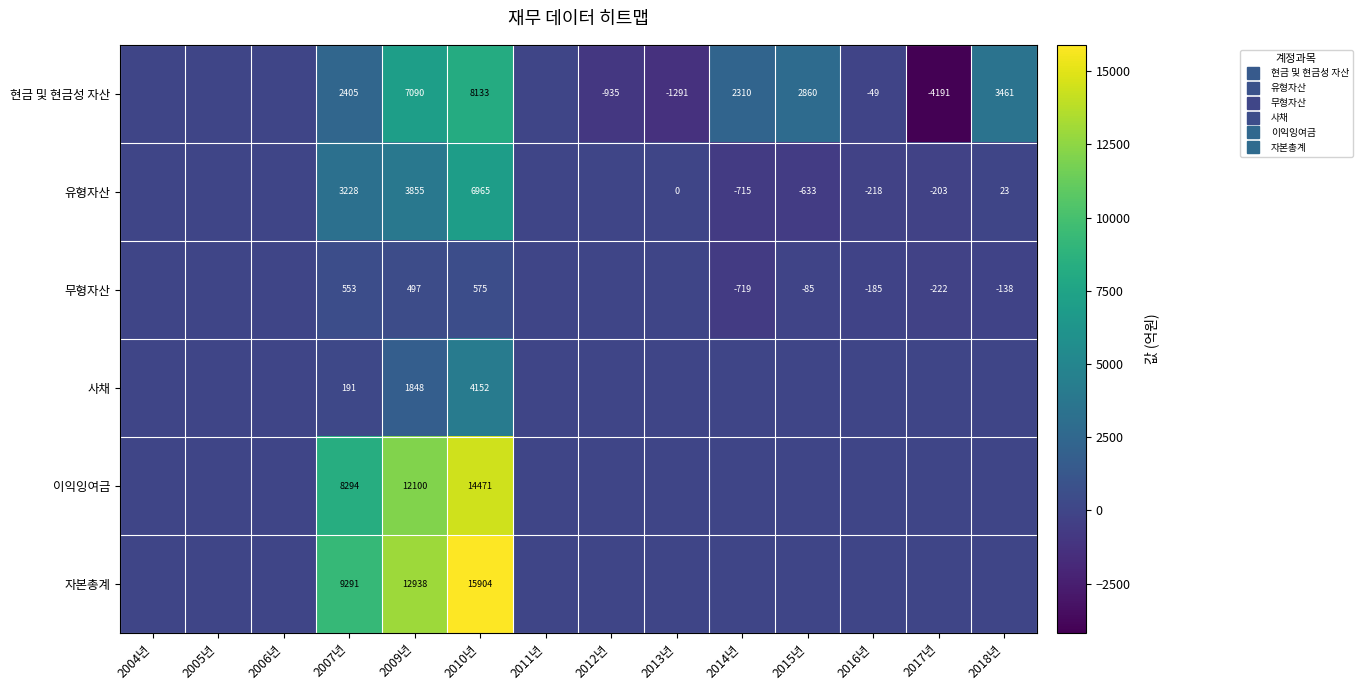

List the labels in order of 유형자산 value, smallest first.

2014년, 2015년, 2016년, 2017년, 2004년, 2005년, 2006년, 2011년, 2012년, 2013년, 2018년, 2007년, 2009년, 2010년